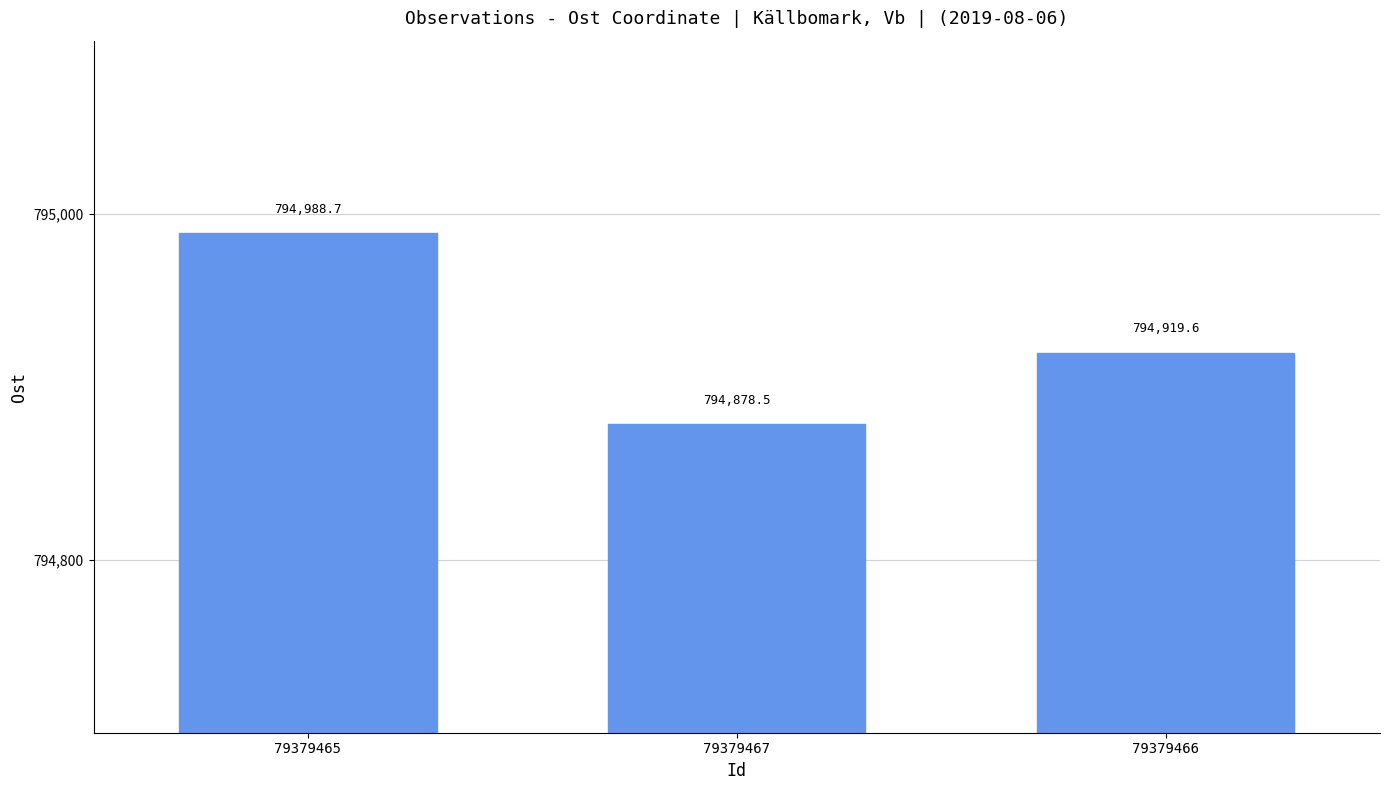

What is the difference between the values at 79379465 and 79379467?

110.2